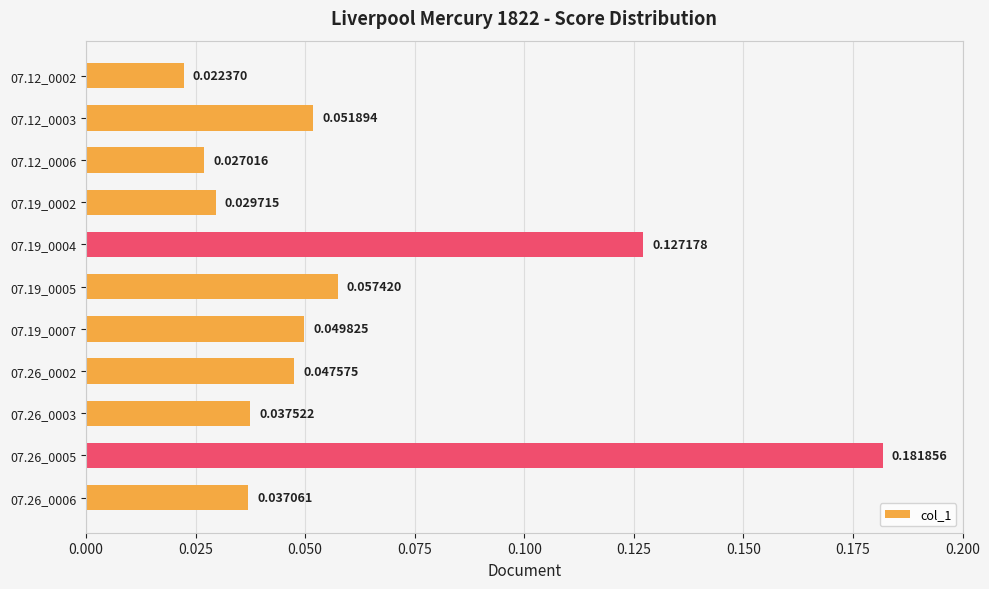

Between 07.12_0003 and 07.12_0002, which is larger?

07.12_0003